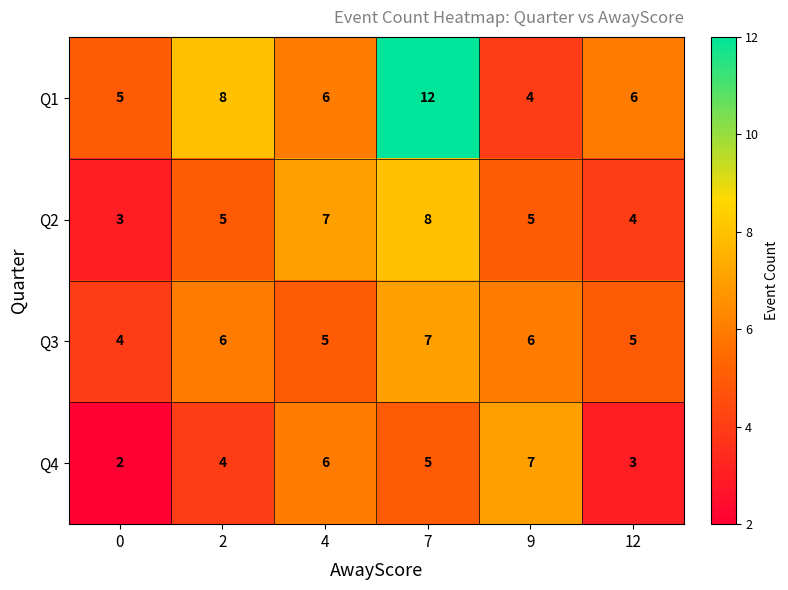

What is the total value across all series at 4?

24